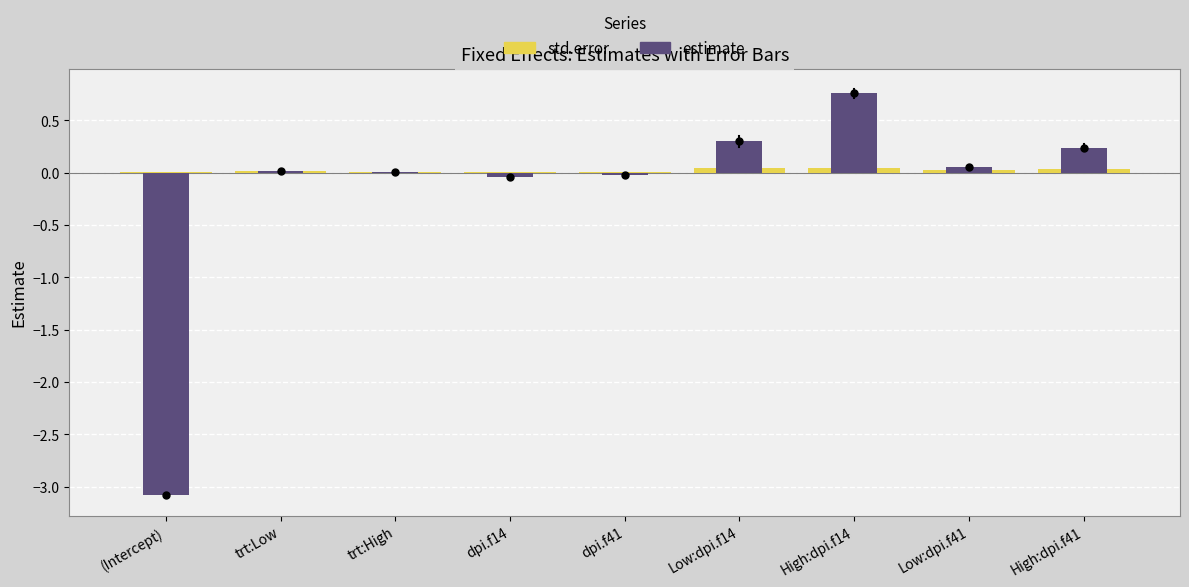

Between trt:Low and Low:dpi.f14, which series saw the biggest shift?

estimate